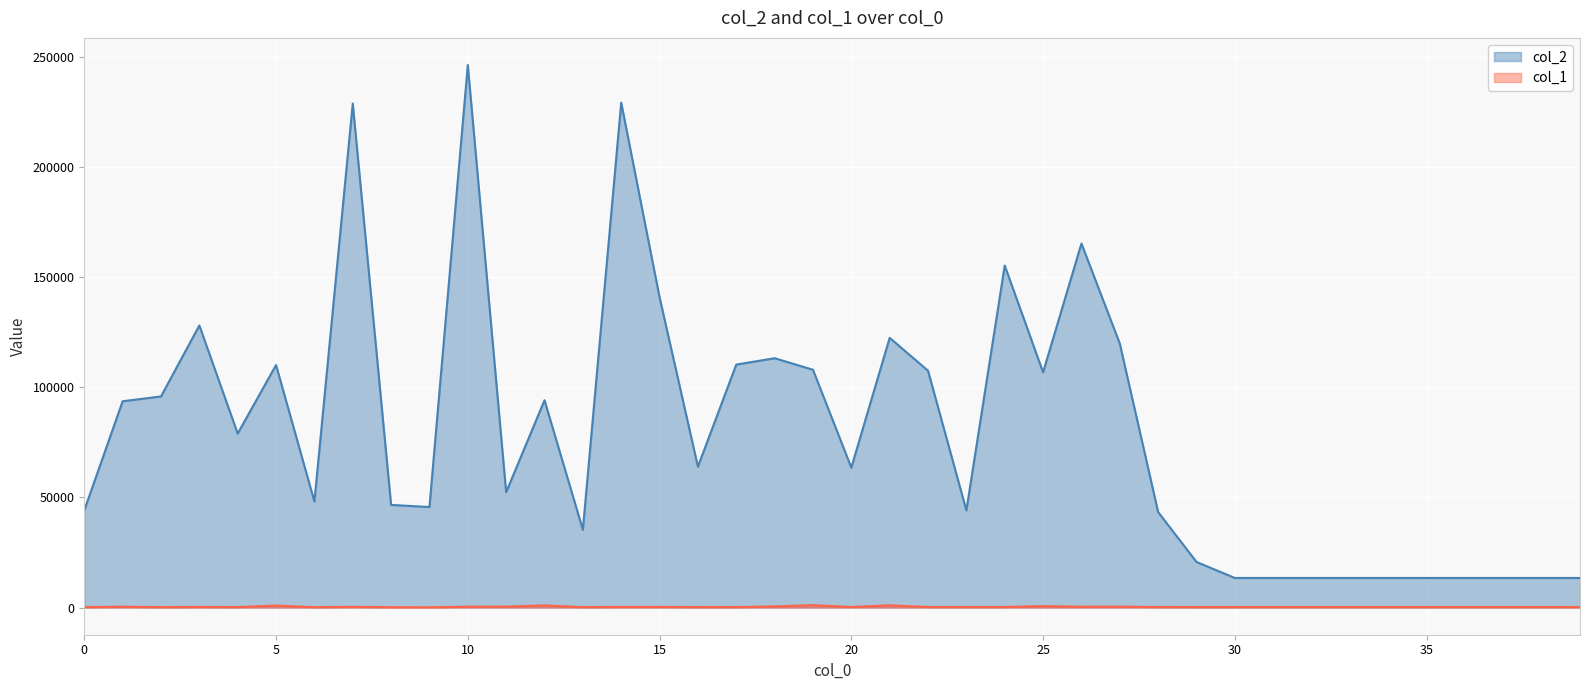

Rank the series by their average value, from highest to lowest.

col_2, col_1